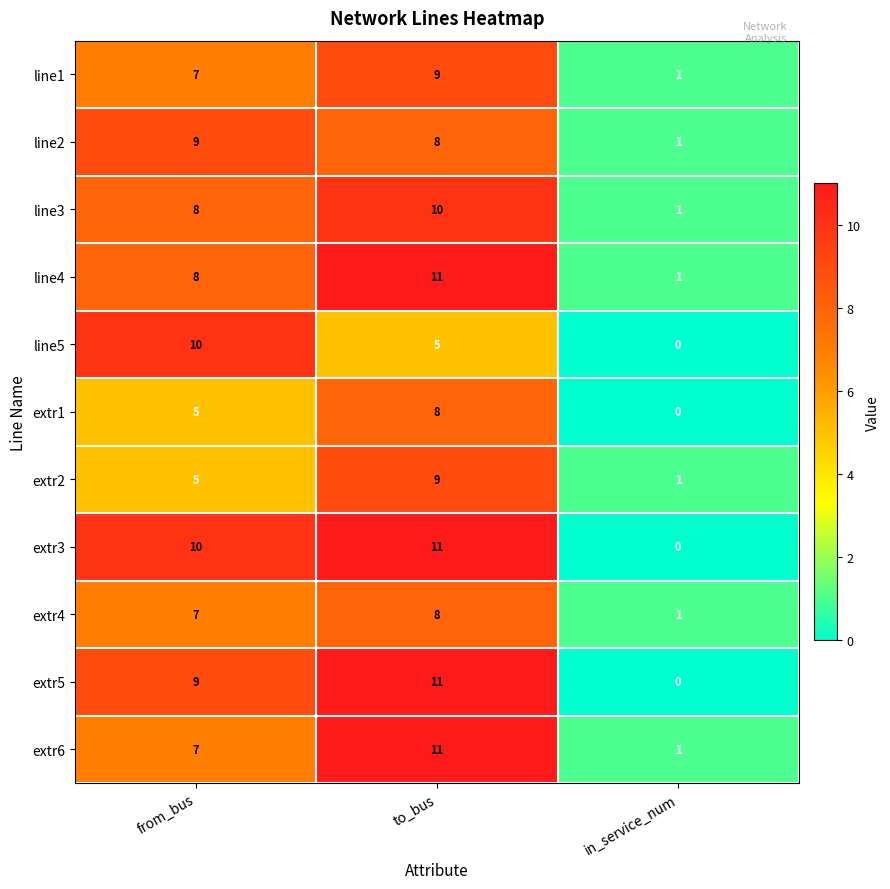

What is the maximum value shown in the chart?

11